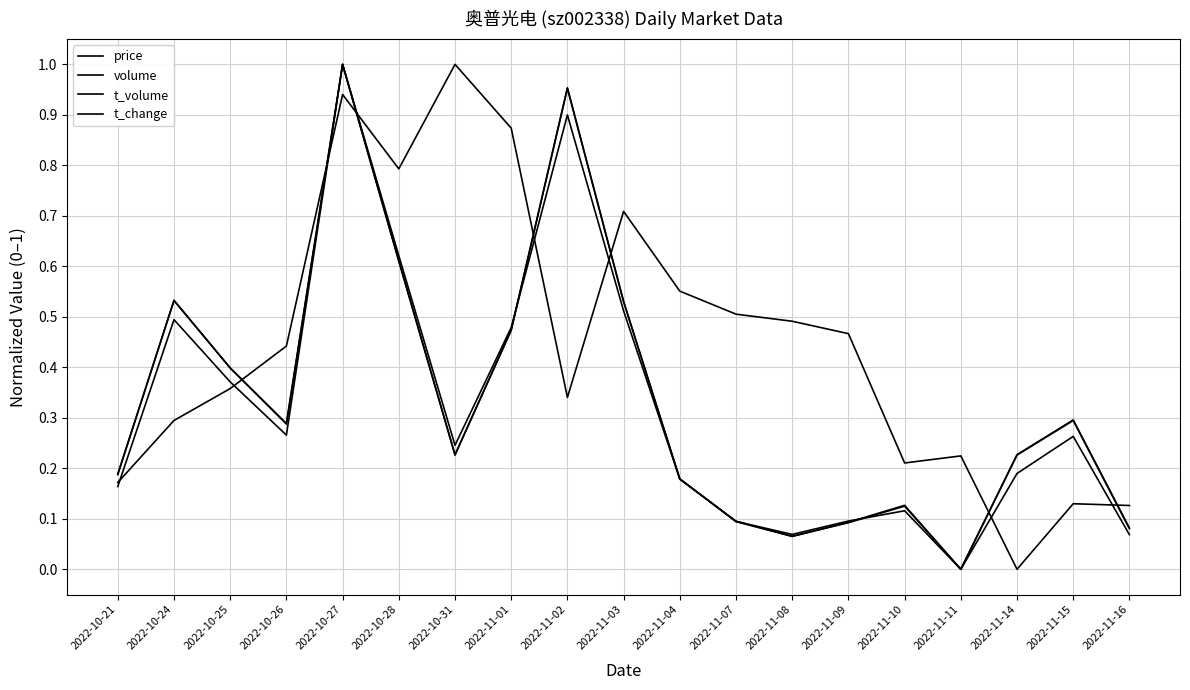

Is it true that price equals 0.8 at 2022-11-07?

False